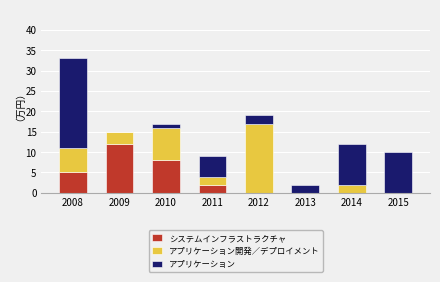

At which category is the sum across all series the highest?

2008